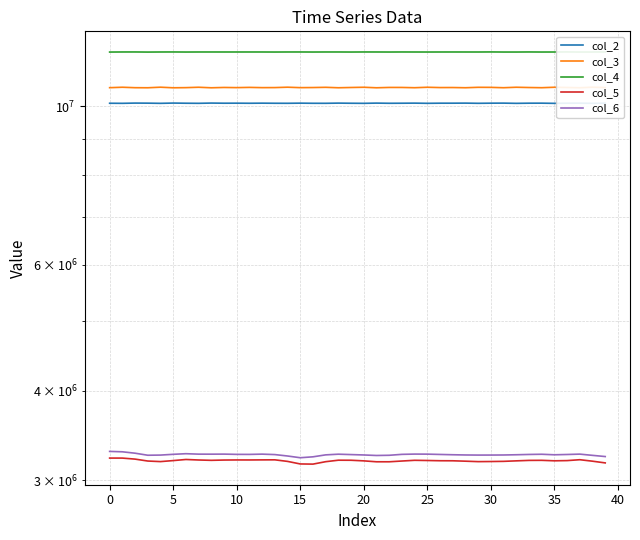

True or false: col_2 and col_3 intersect in this chart.

False